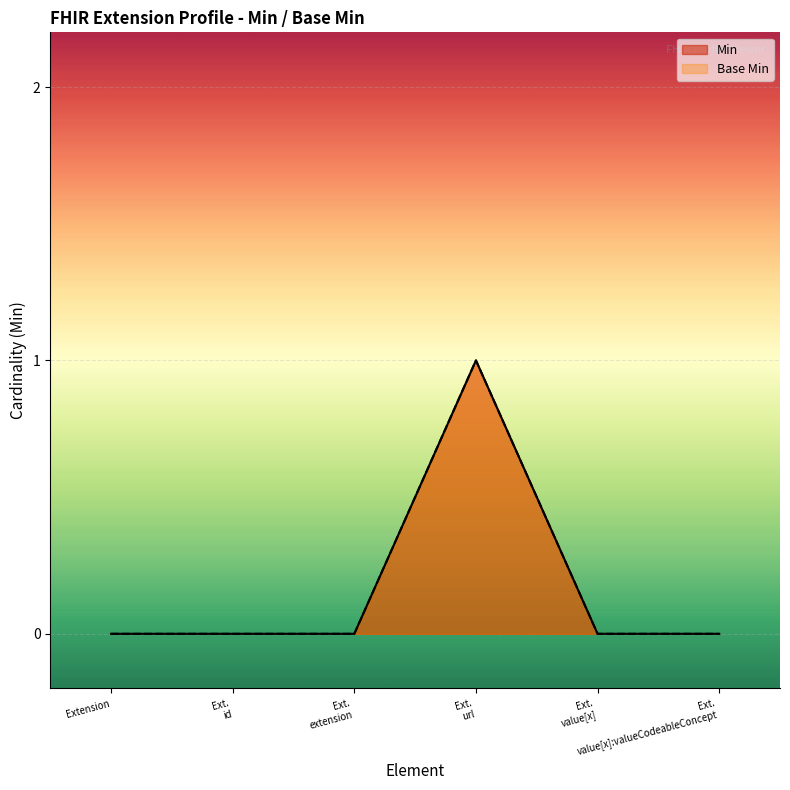

Is the value of Base Min at Ext. value[x]:valueCodeableConcept greater than the value of Min at Ext. value[x]:valueCodeableConcept?

No